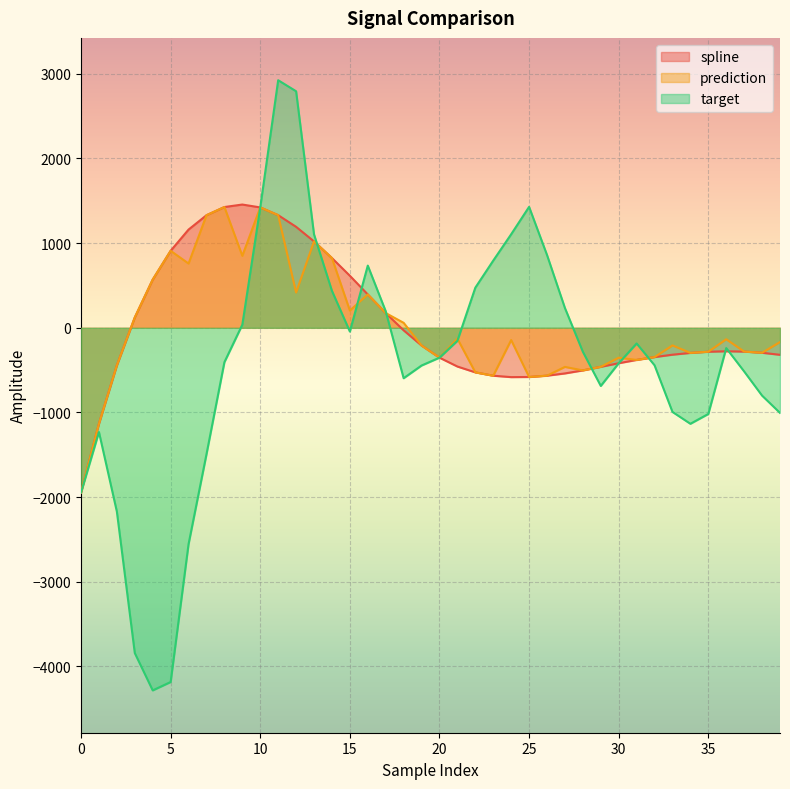

How many lines are shown in the chart?

3